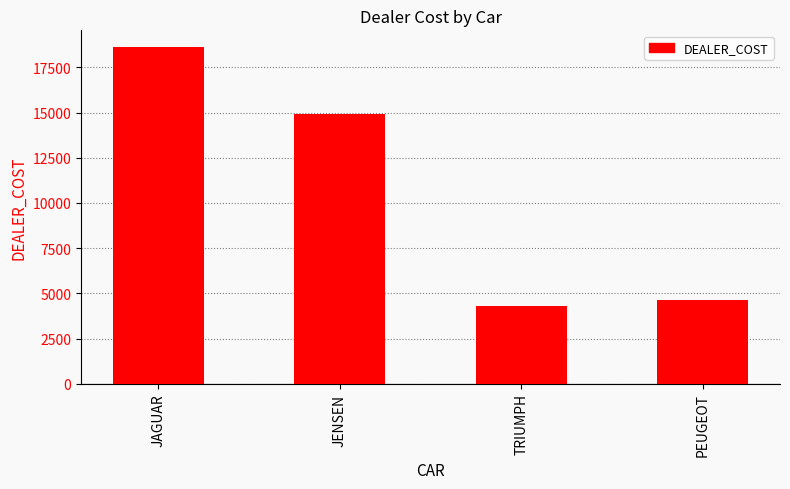

Reading left to right, extract all data points from this chart.

18621	14940	4292	4631